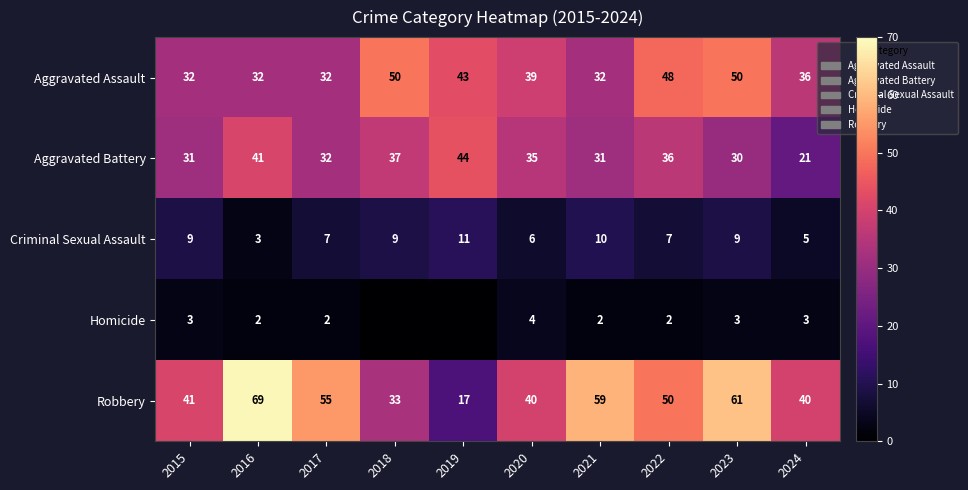

At how many categories does at least one series exceed 17?

10